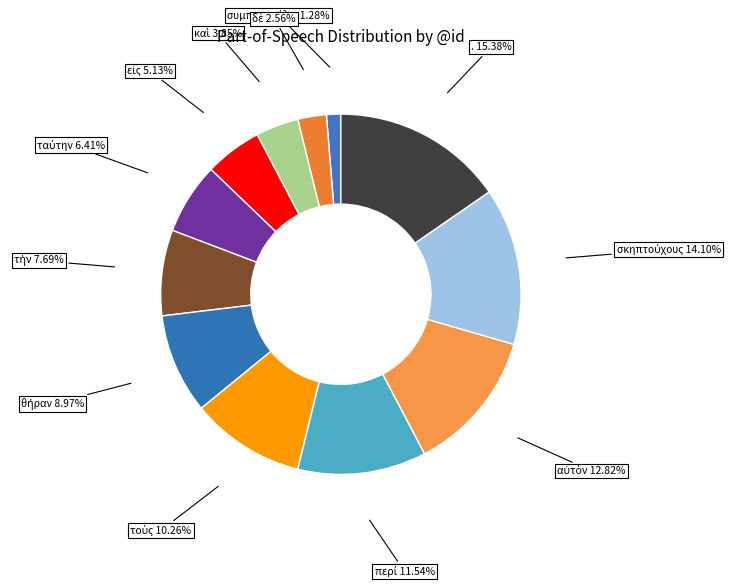

Which category has the biggest portion of the pie?

.